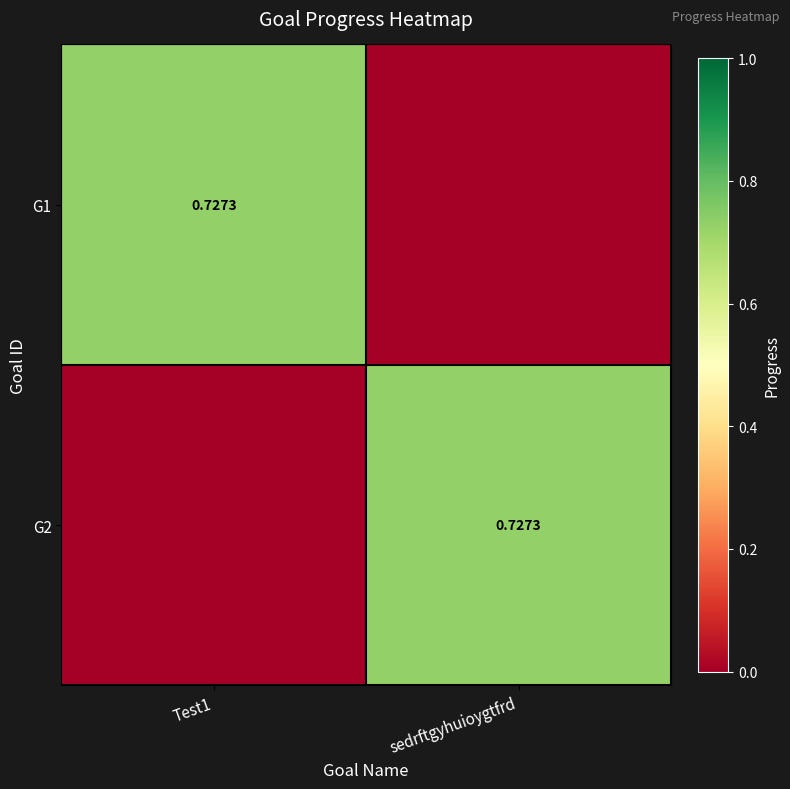

List the series in order of their peak value, lowest first.

G1, G2